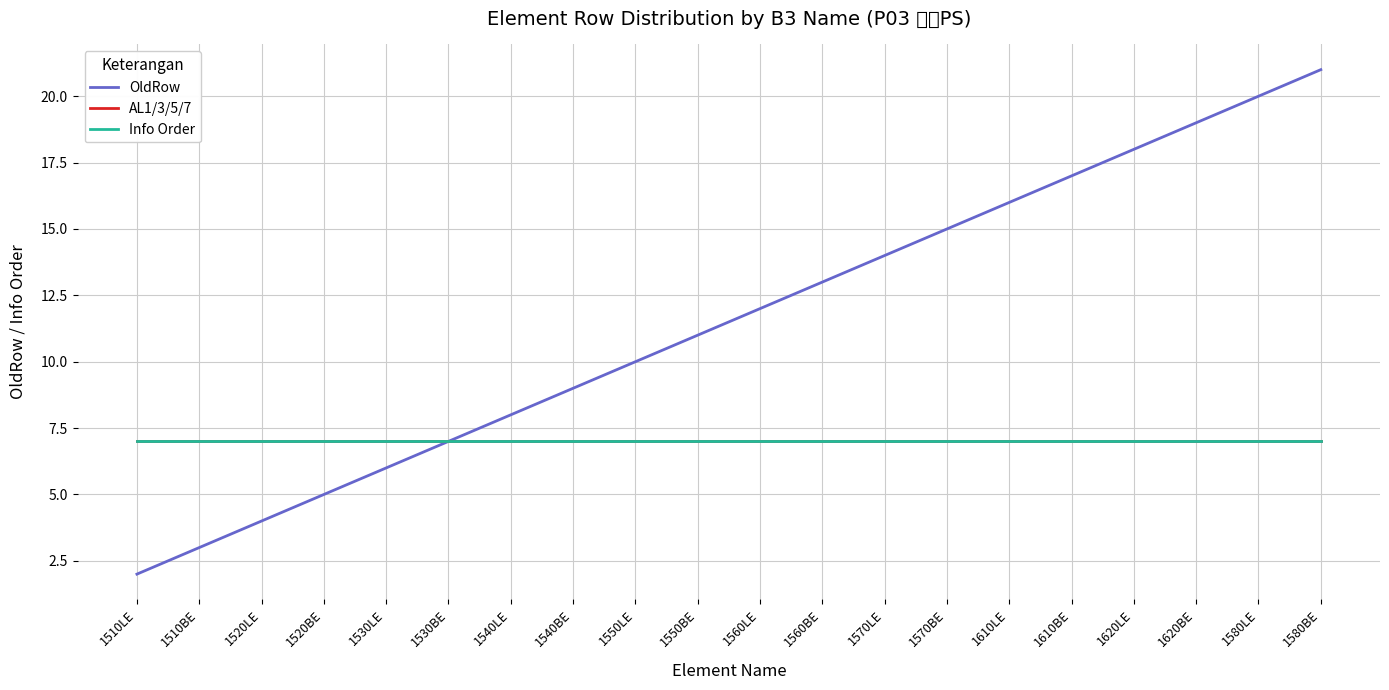

Where is AL1/3/5/7 nearest to the value 7?

1510LE